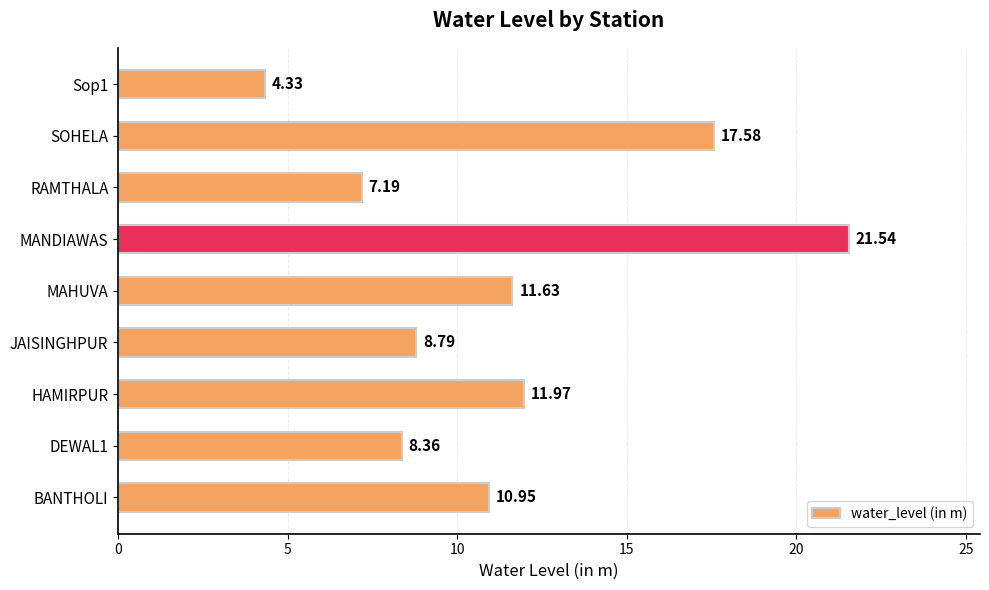

What is the greatest value displayed?

21.5